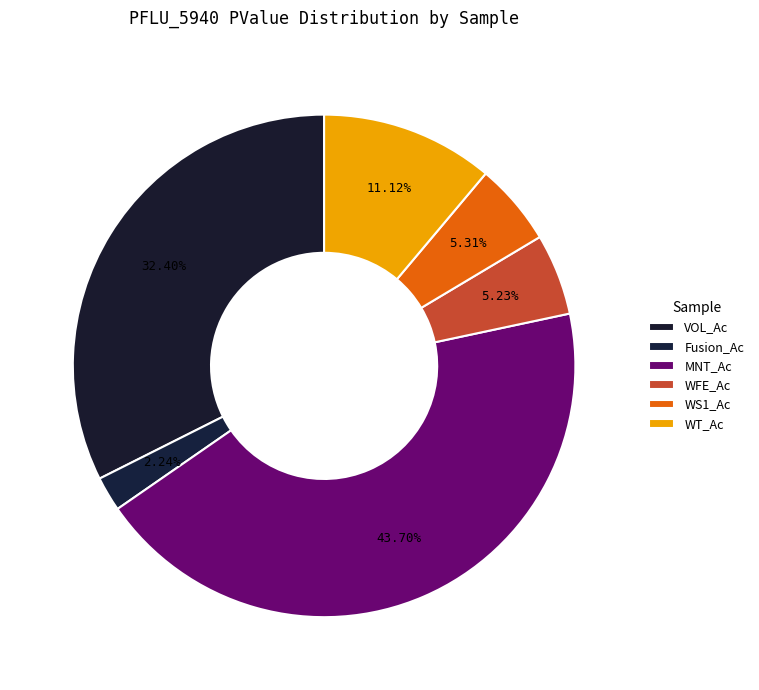

Is it true that VOL_Ac is 32% of the pie?

True